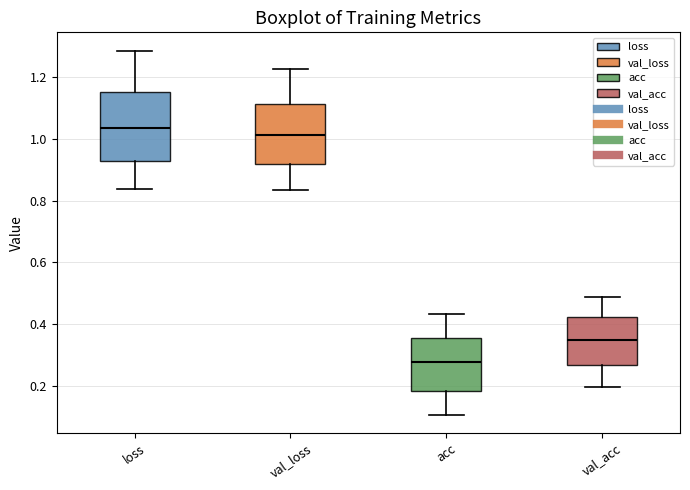

Which box is the tallest, from its lower edge to its upper edge?

loss